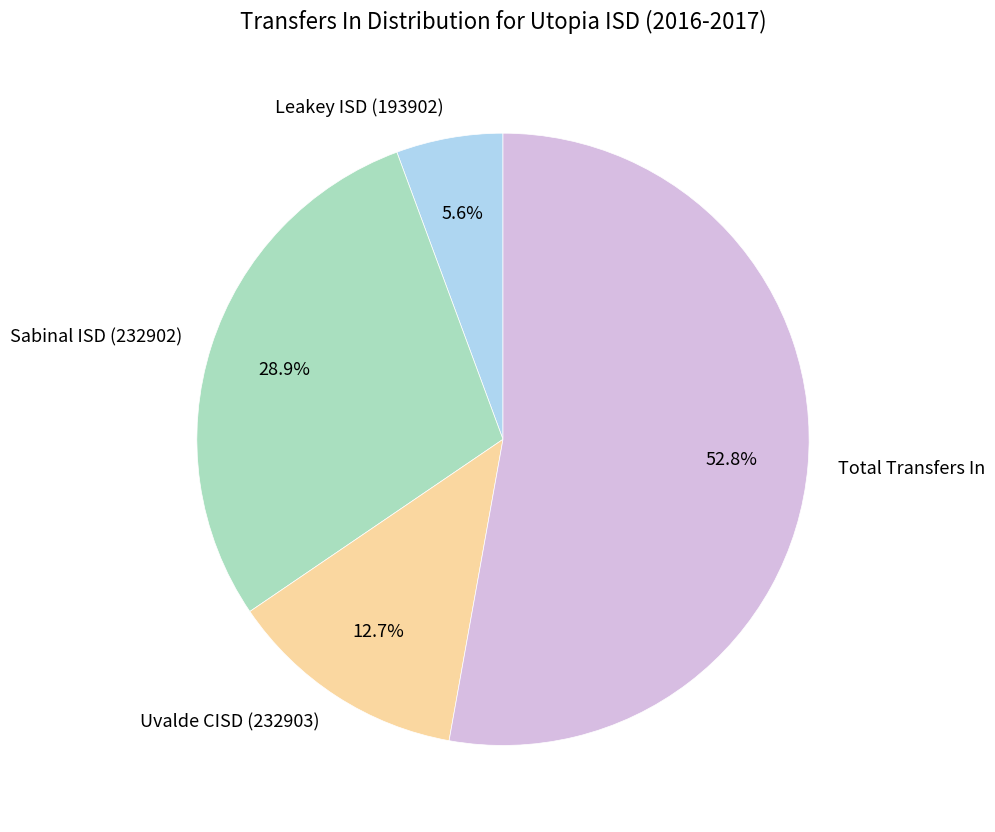

How many segments does this pie chart have?

4